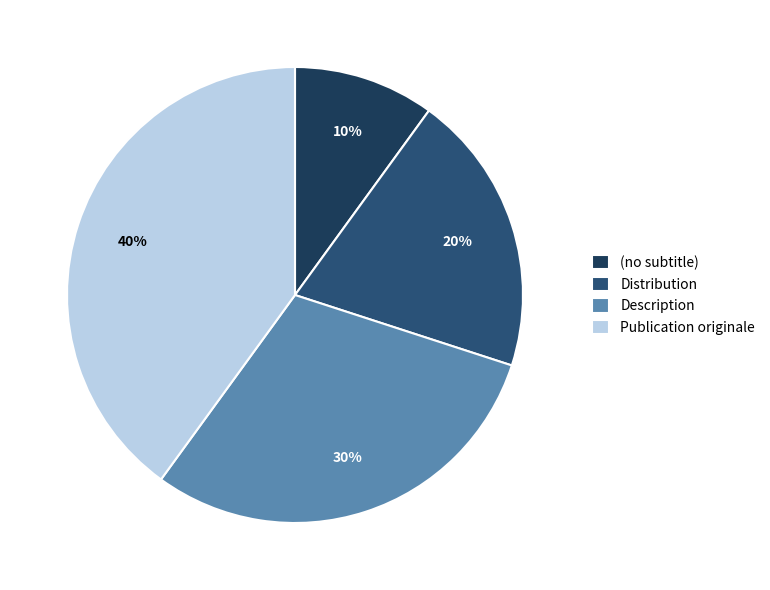

Which slice is the largest?

Publication originale